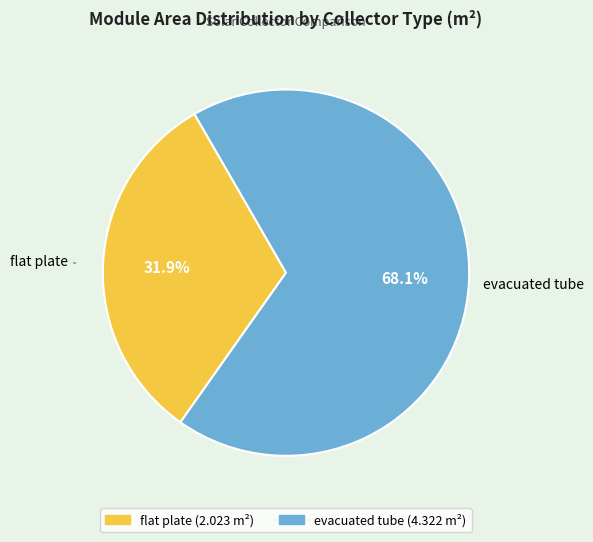

Is it true that evacuated tube is 76% of the pie?

False